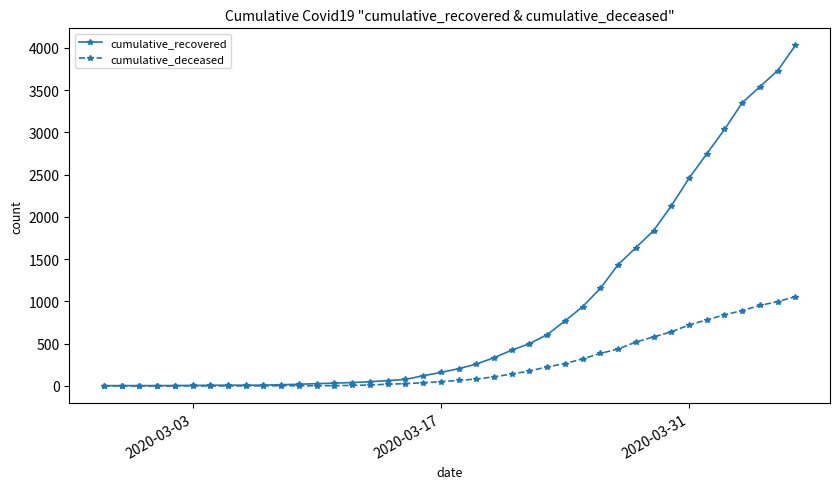

Rank the series by their average value, from highest to lowest.

cumulative_recovered, cumulative_deceased